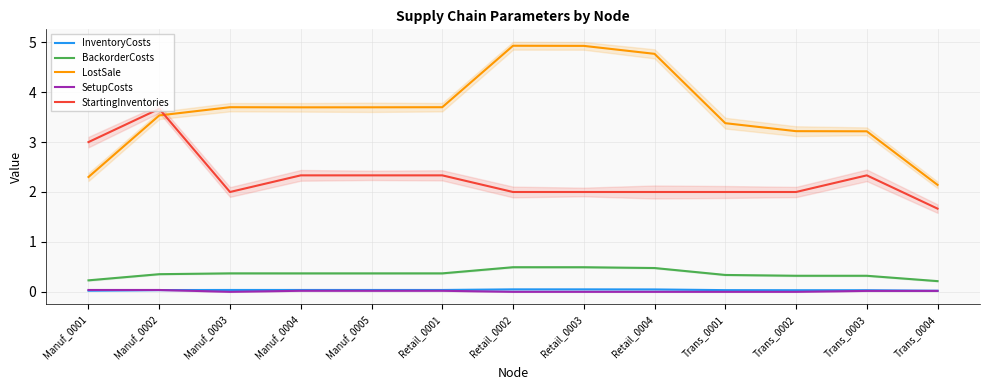

What is the difference between the LostSale values at Manuf_0002 and Manuf_0001?

1.2